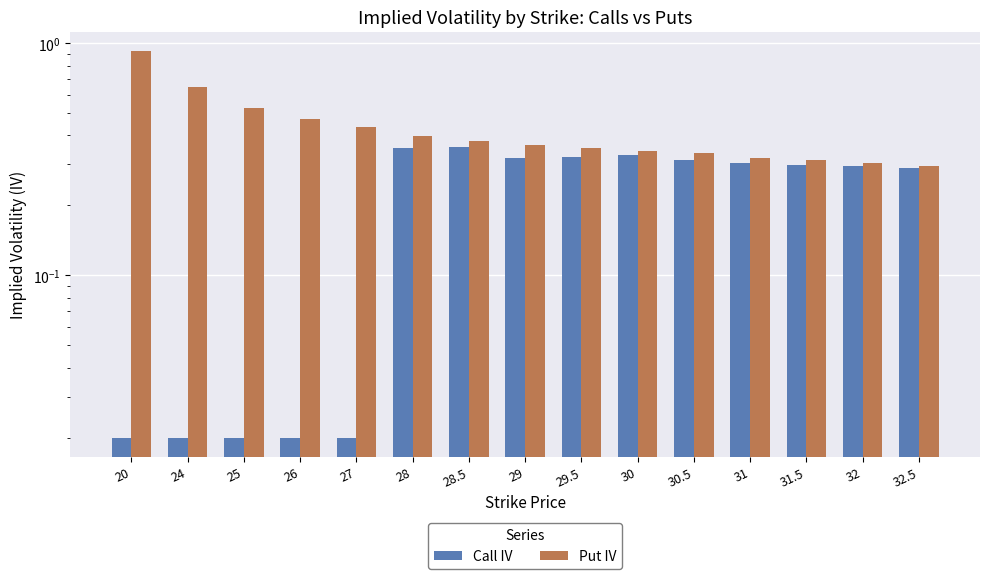

How many bars are there in total?

30